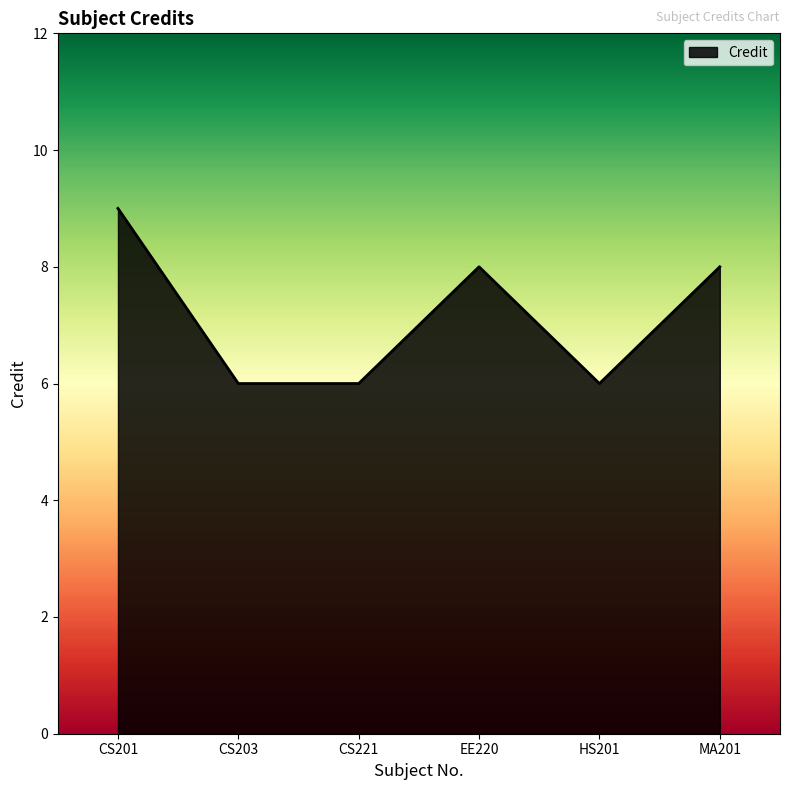

What is the difference between the second highest and second lowest values?

2